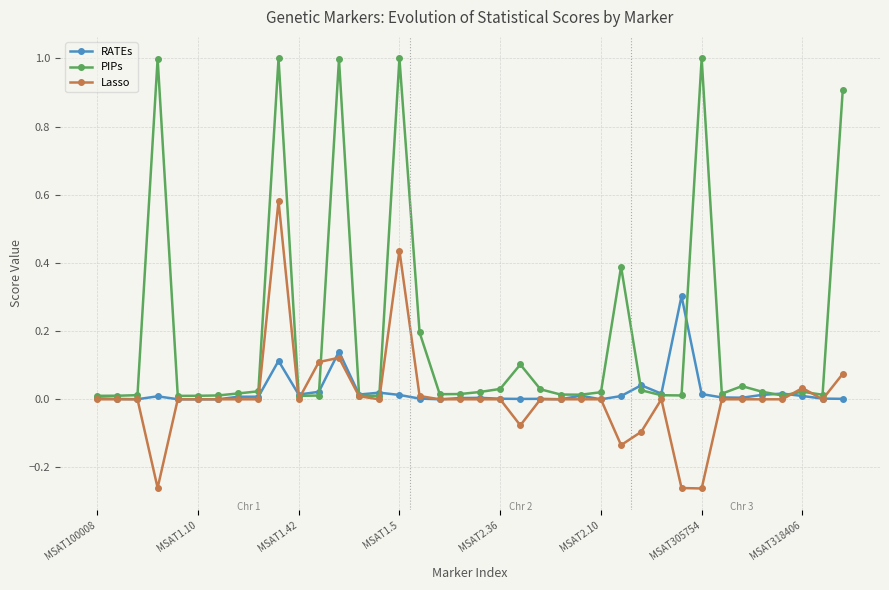

What is the maximum value for PIPs?

1.0